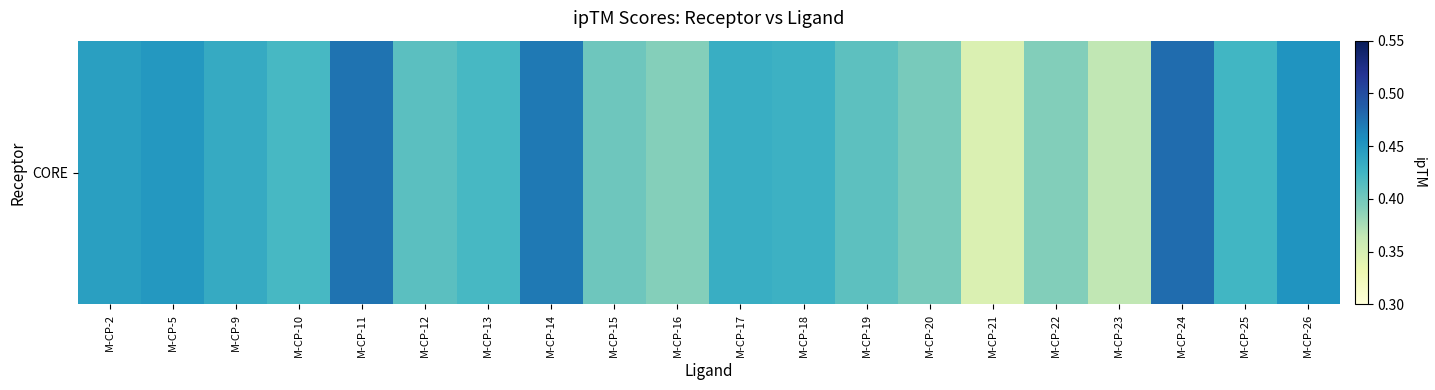

True or false: the data shows 0.2 at M-CP-21.

False